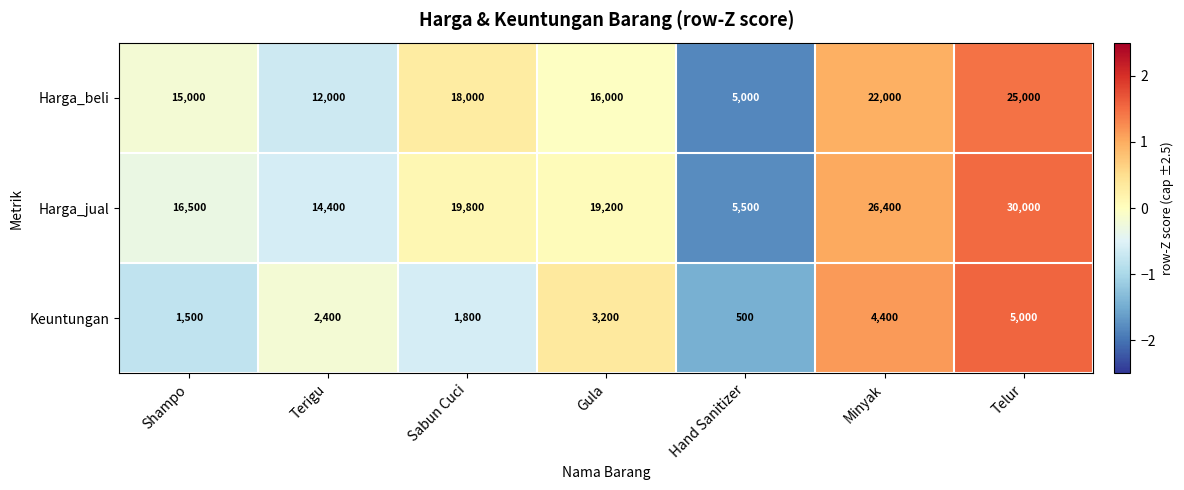

Rank the series by their average value, from highest to lowest.

Harga_jual, Harga_beli, Keuntungan